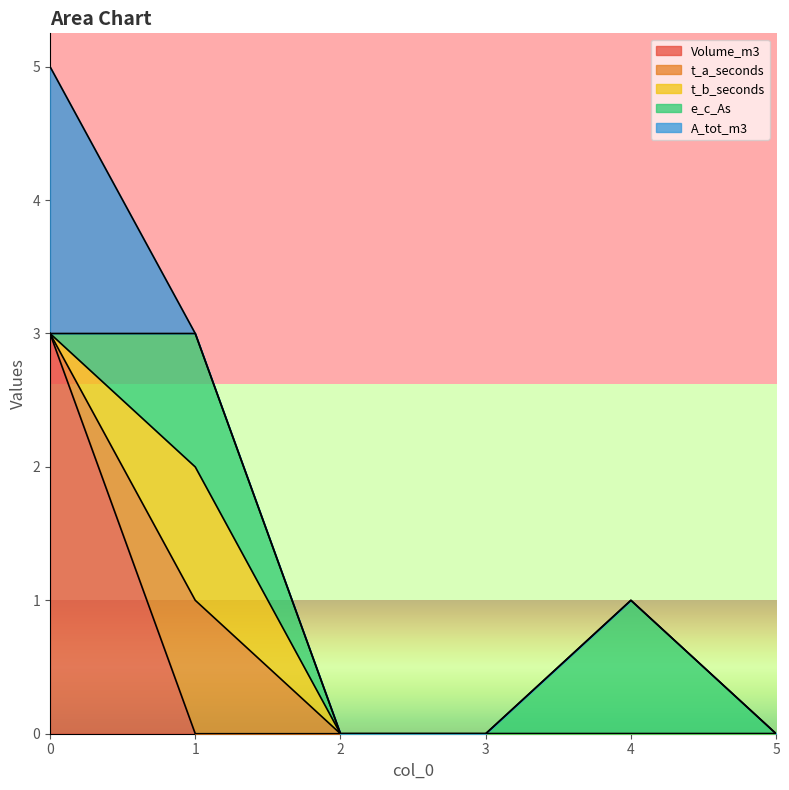

True or false: t_b_seconds and e_c_As intersect in this chart.

False